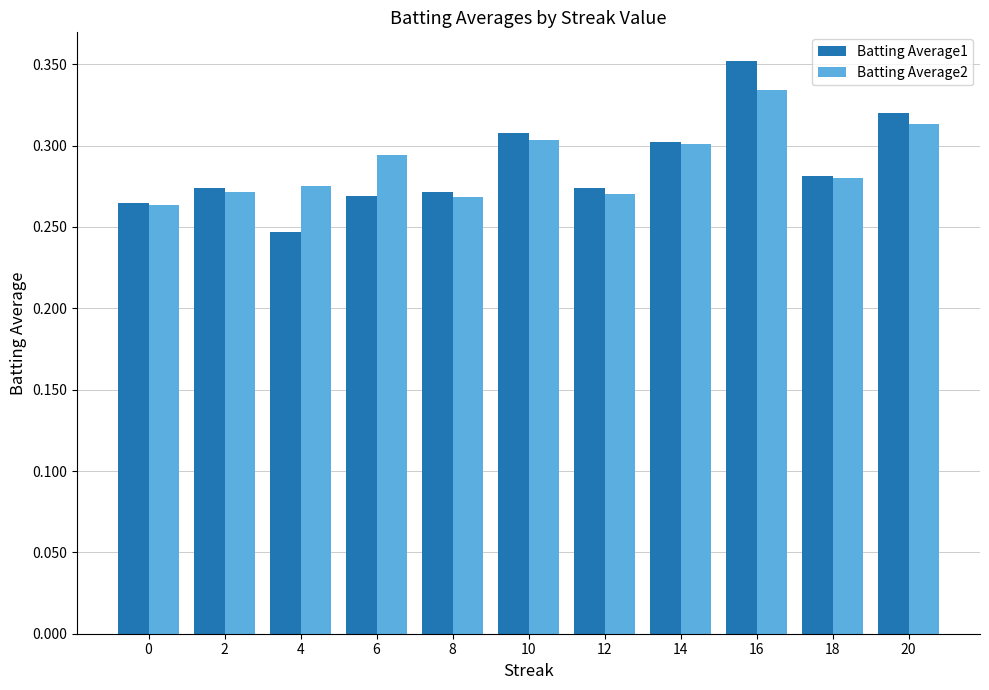

Count the Batting Average2 values in the range 0 to 1.

11